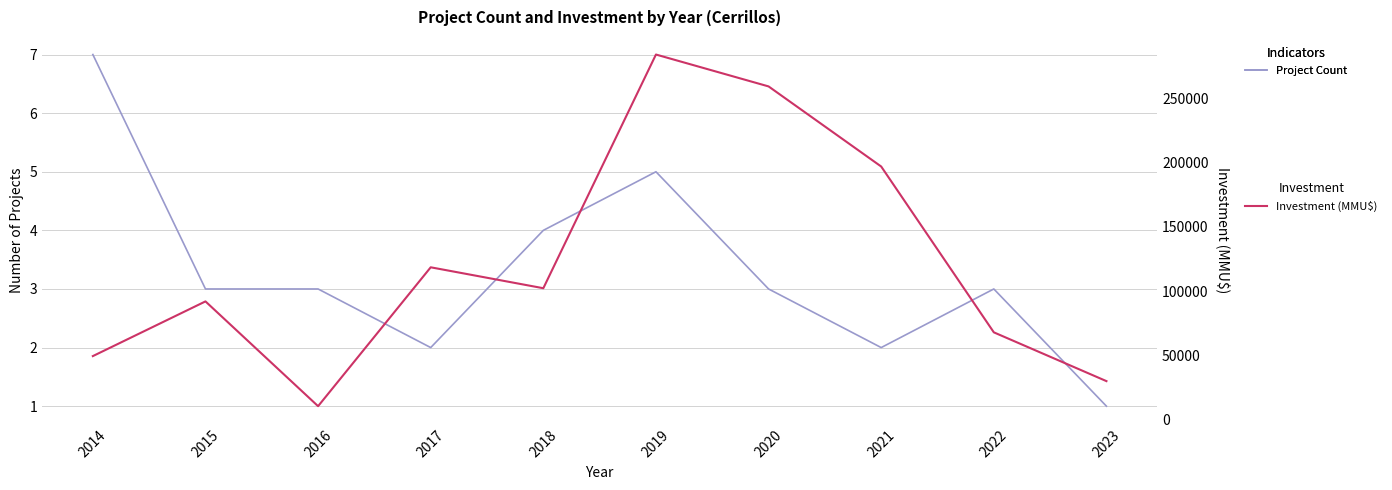

Reading left to right, transcribe all the data shown in this chart.

Project Count: 7	3	3	2	4	5	3	2	3	1
Investment (MMU$): 49460	92001	10511	118526	102250	284000	259202	196900	67946	30000